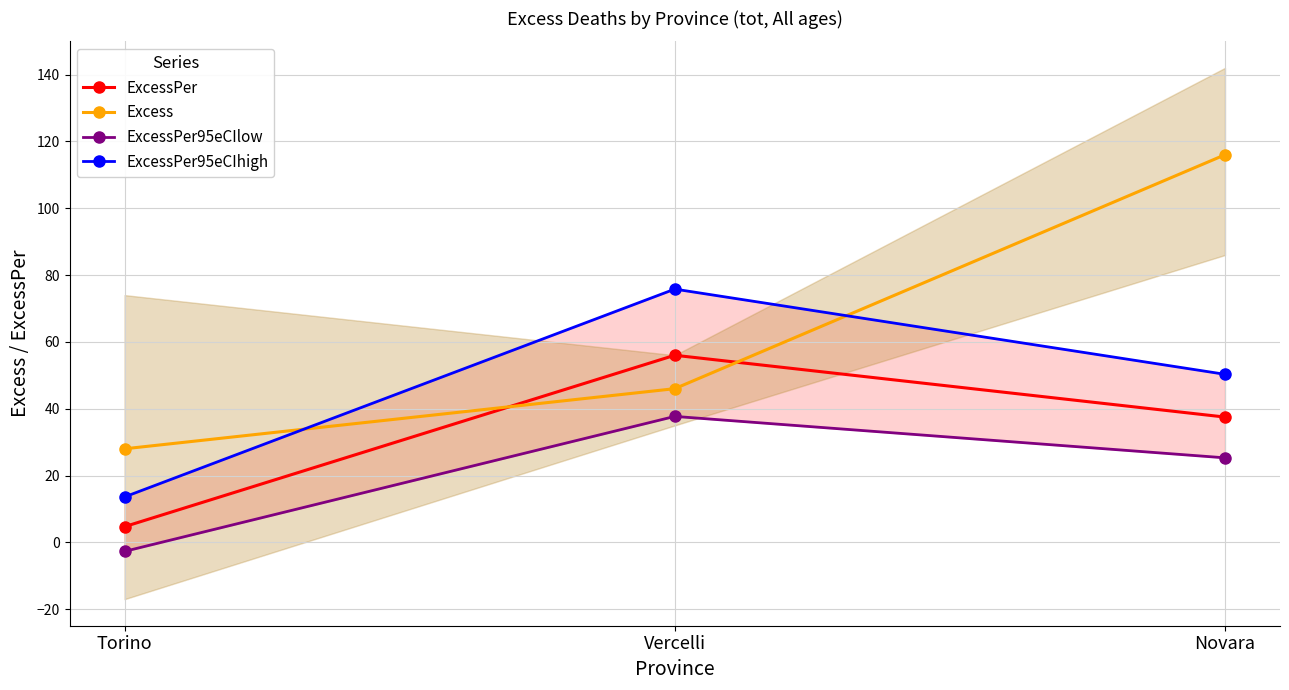

Reading left to right, what are all the values shown in this chart?

ExcessPer: Torino=4.7	Vercelli=56.0	Novara=37.5
Excess: Torino=28.0	Vercelli=46.0	Novara=116.0
ExcessPer95eCIlow: Torino=-2.7	Vercelli=37.7	Novara=25.3
ExcessPer95eCIhigh: Torino=13.6	Vercelli=75.8	Novara=50.3